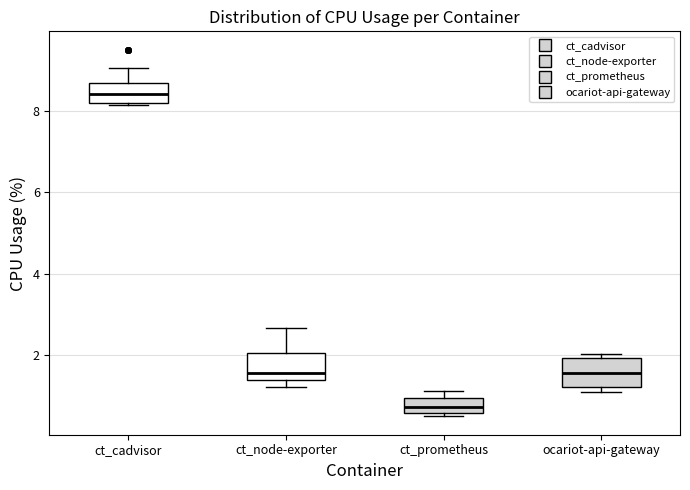

Reading left to right, transcribe this box plot: for each box, give where its median line is, the range the box spans, and where its two whiskers end, as read against the y-axis. The values are not printed on the chart, so give them approximately, as read against the axis.

ct_cadvisor: median 8.4, box 8.2 to 8.8, whiskers 8.2 to 9.0
ct_node-exporter: median 1.6, box 1.4 to 2.0, whiskers 1.2 to 2.6
ct_prometheus: median 0.8, box 0.6 to 1.0, whiskers 0.4 to 1.2
ocariot-api-gateway: median 1.6, box 1.2 to 2.0, whiskers 1.2 (just below the box's lower edge) to 2.0 (just above the box's upper edge)